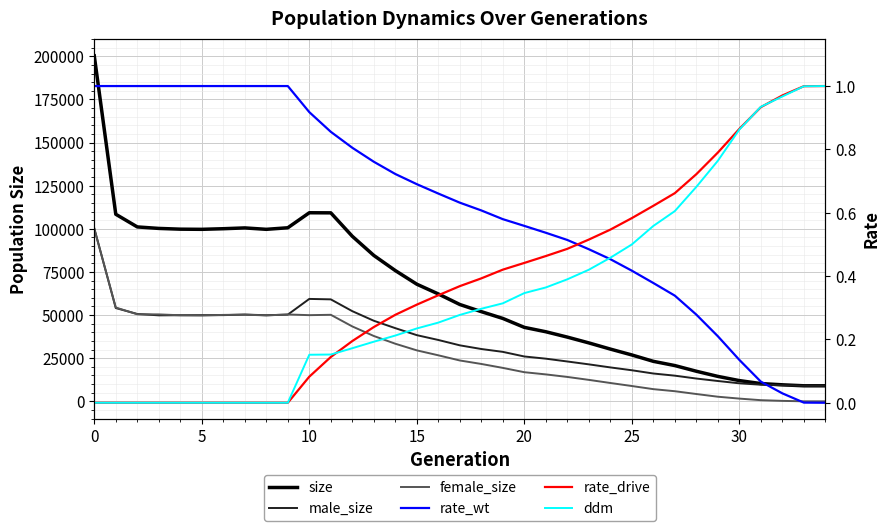

True or false: ddm and rate_wt intersect in this chart.

True